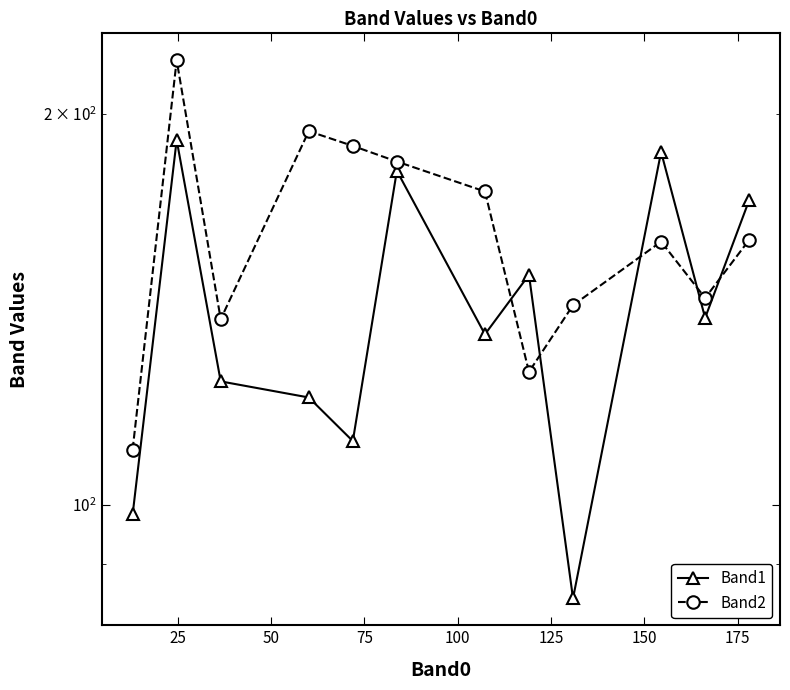

True or false: Band2 and Band1 cross at least once.

True